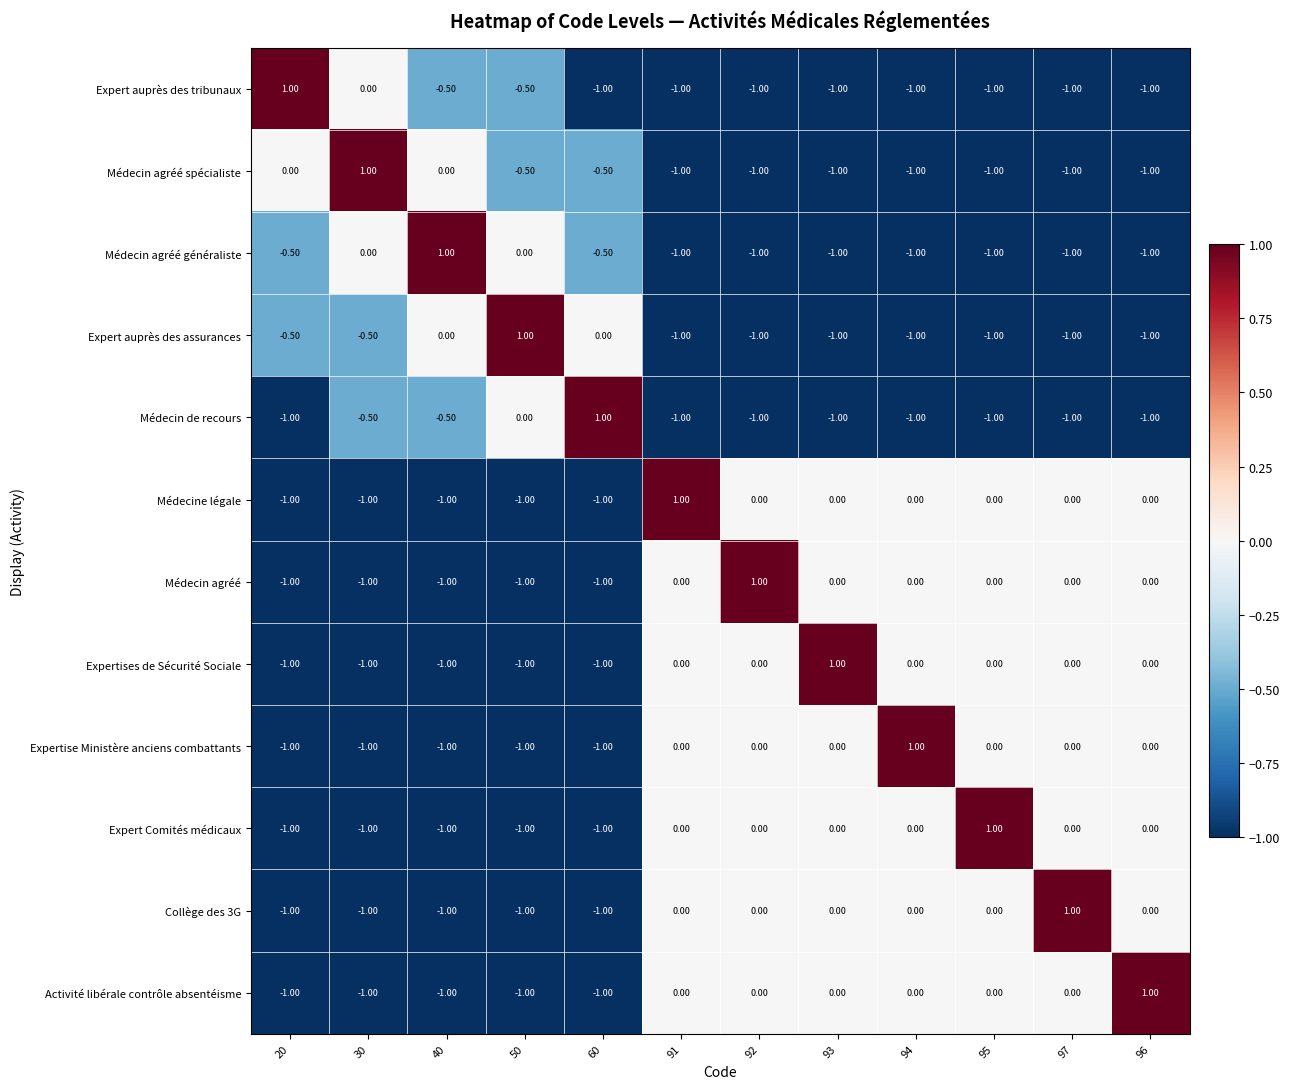

What is the difference between the highest and lowest values at 20?

2.0